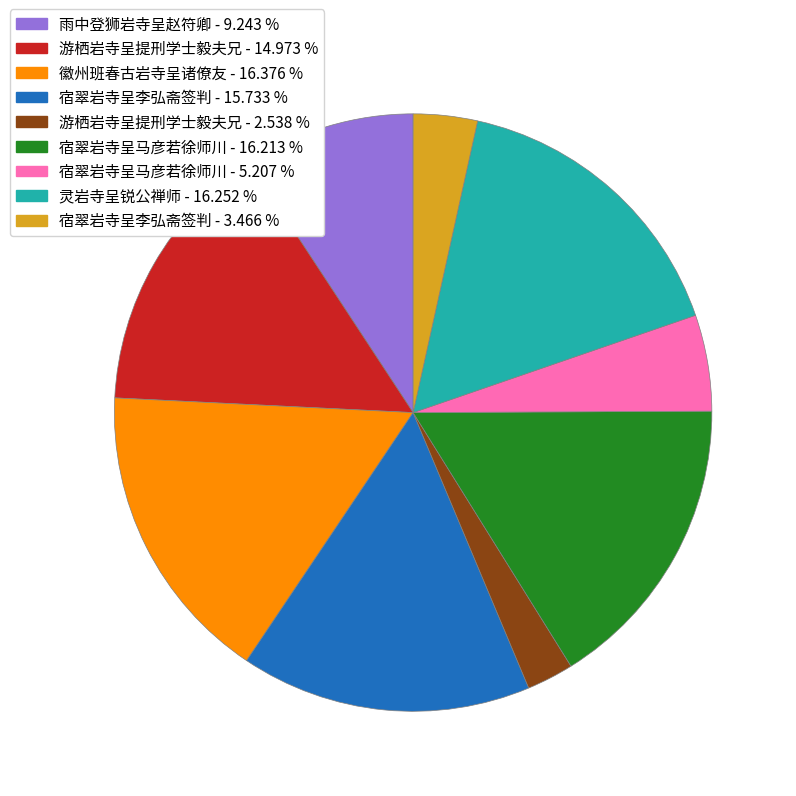

Does any single category account for the majority?

No